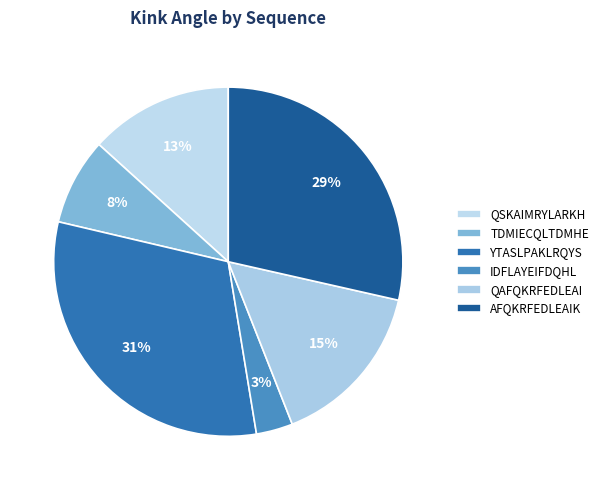

To the nearest percent, what portion does AFQKRFEDLEAIK represent?

29%